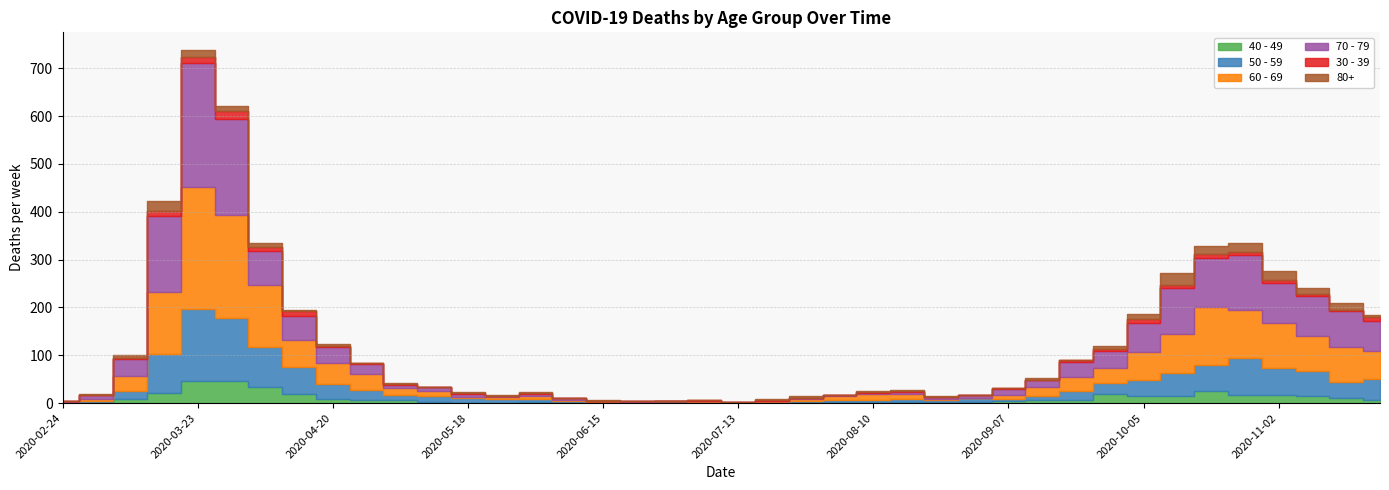

Rank the categories by 40 - 49 value from lowest to highest.

2020-05-18, 2020-07-13, 2020-02-24, 2020-03-02, 2020-05-25, 2020-06-15, 2020-06-22, 2020-07-06, 2020-07-20, 2020-06-08, 2020-06-29, 2020-07-27, 2020-08-10, 2020-08-17, 2020-08-24, 2020-05-11, 2020-06-01, 2020-08-03, 2020-08-31, 2020-09-07, 2020-05-04, 2020-04-27, 2020-09-14, 2020-09-21, 2020-11-23, 2020-03-09, 2020-04-20, 2020-11-16, 2020-11-09, 2020-10-05, 2020-10-12, 2020-10-26, 2020-11-02, 2020-09-28, 2020-04-13, 2020-03-16, 2020-10-19, 2020-04-06, 2020-03-23, 2020-03-30